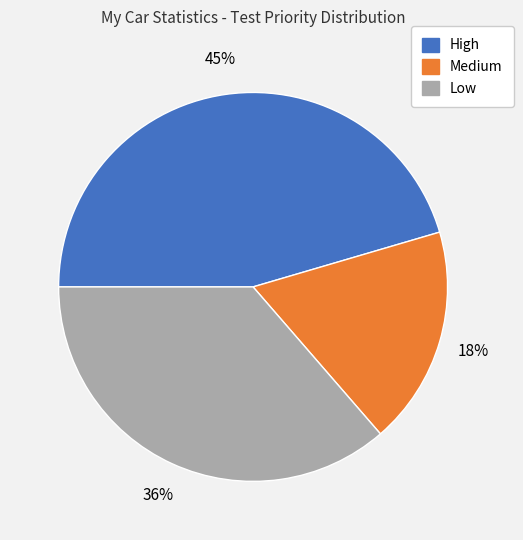

True or false: Medium accounts for 18% of the total.

True